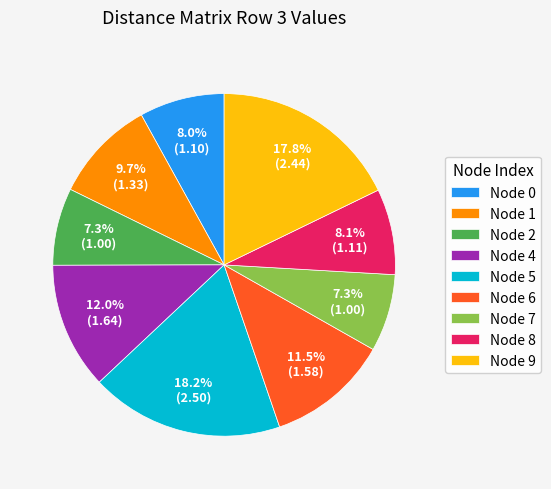

Is Node 2 the majority of the pie?

No